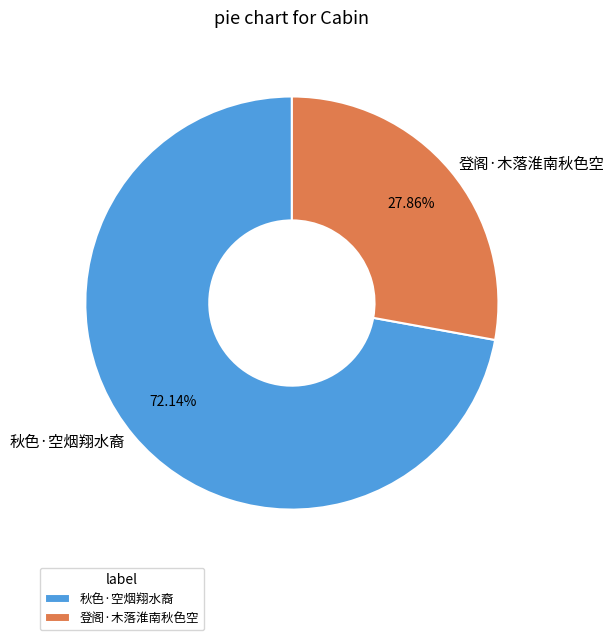

True or false: 登阁·木落淮南秋色空 accounts for 28% of the total.

True